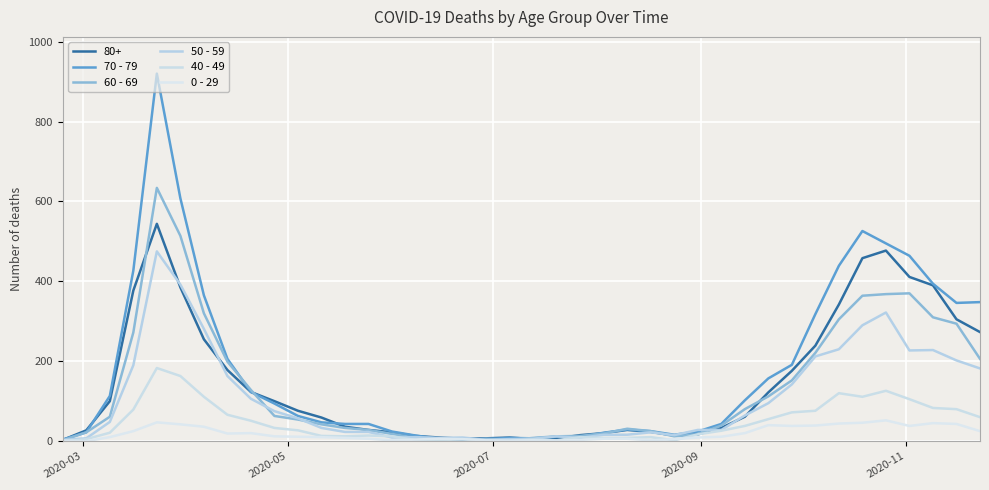

Which category has the lowest value across all series?

2020-03